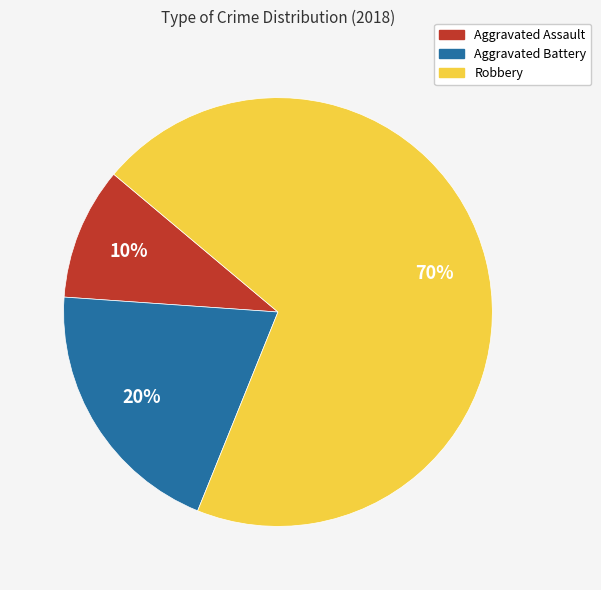

To the nearest percent, what is the combined percentage of Robbery and Aggravated Battery?

90%